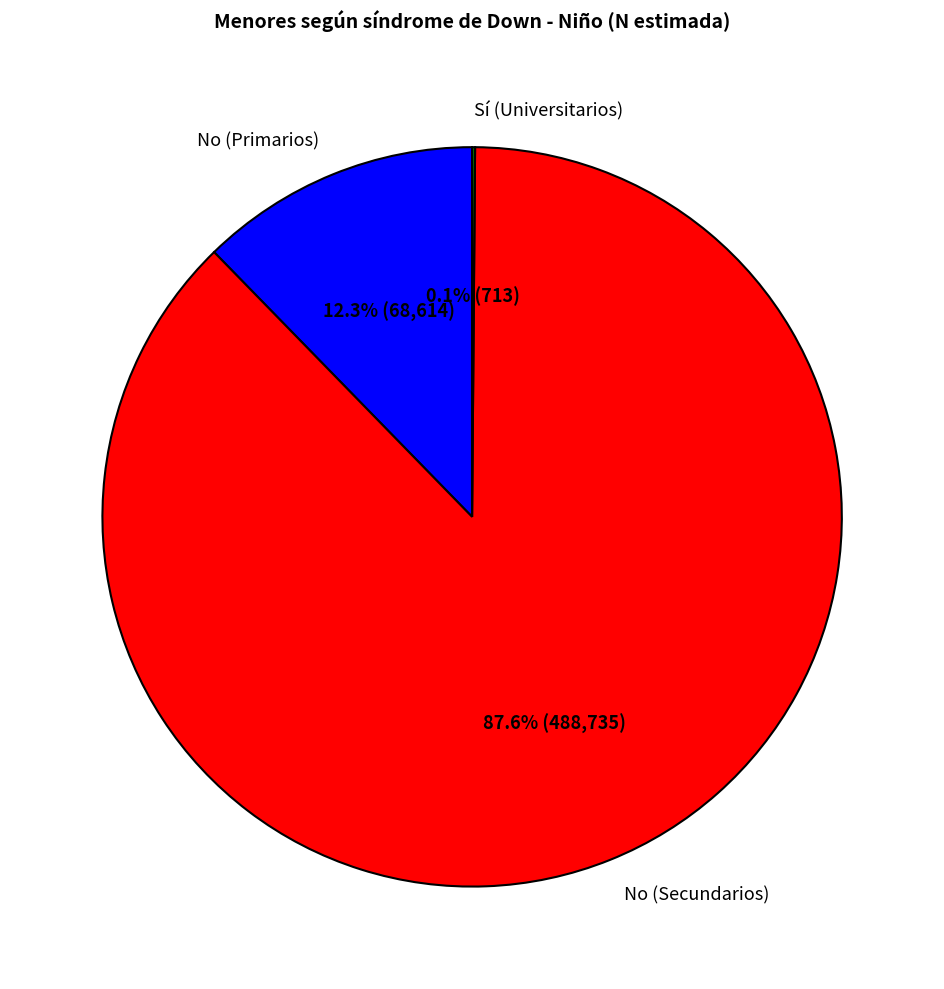

Which has a higher value, No (Secundarios) or No (Primarios)?

No (Secundarios)